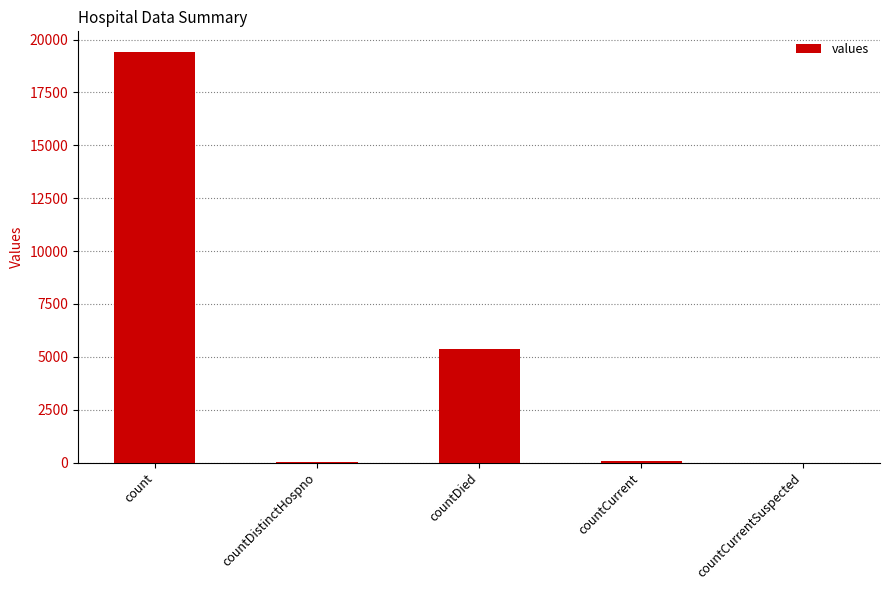

What is the sum of all values?

24875